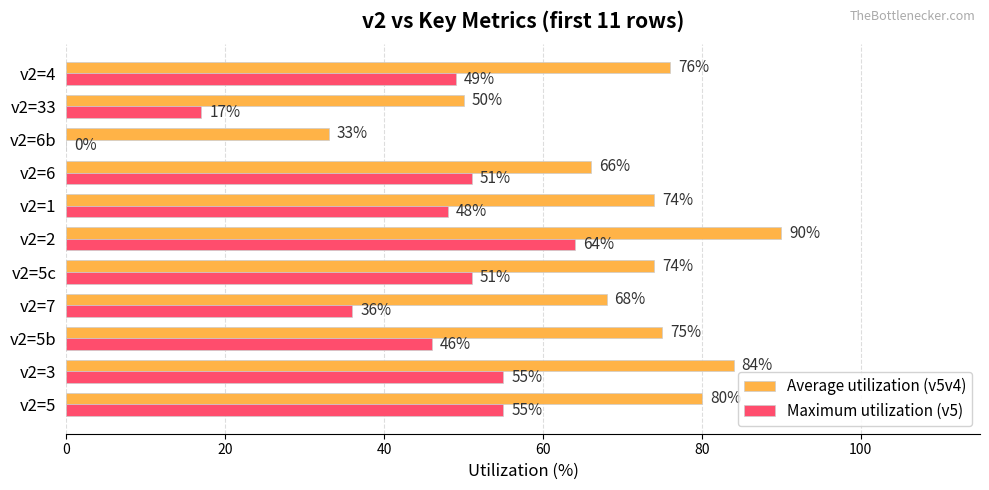

At which label does Average utilization (v5v4) reach its peak?

v2=2